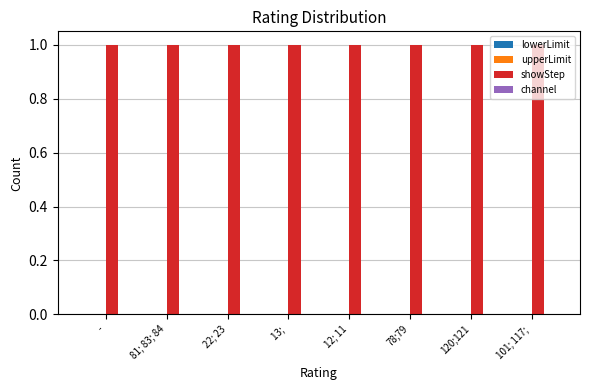

The value of lowerLimit at - is 0. True or false?

True